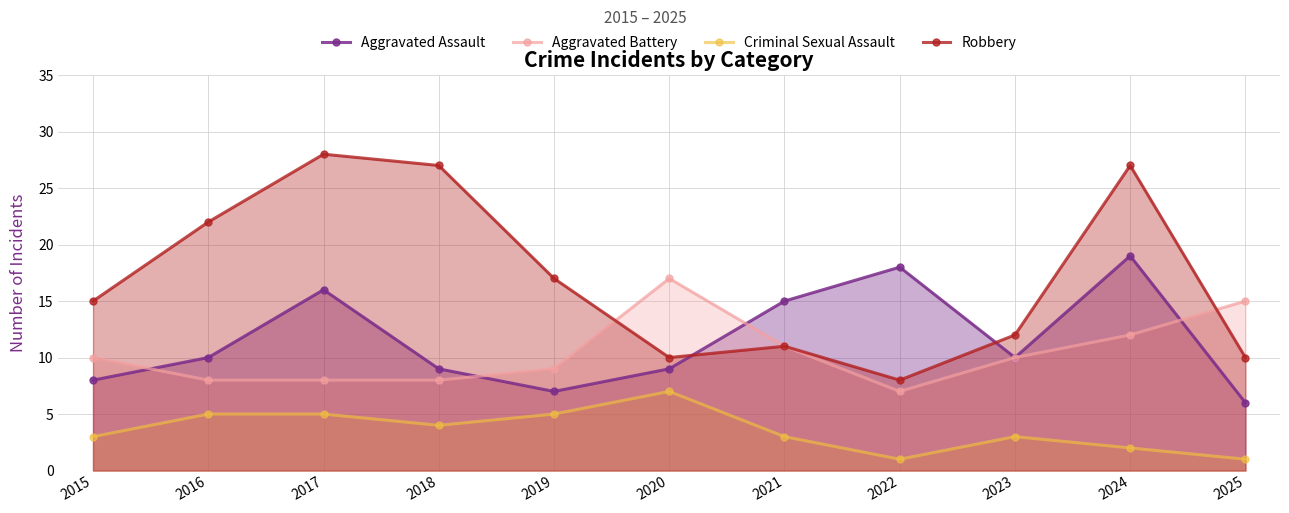

True or false: Criminal Sexual Assault and Robbery cross at least once.

False